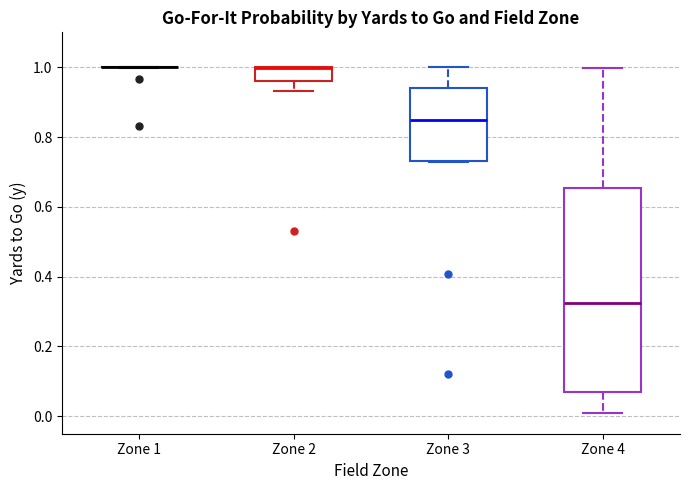

Which box is the tallest, from its lower edge to its upper edge?

Zone 4